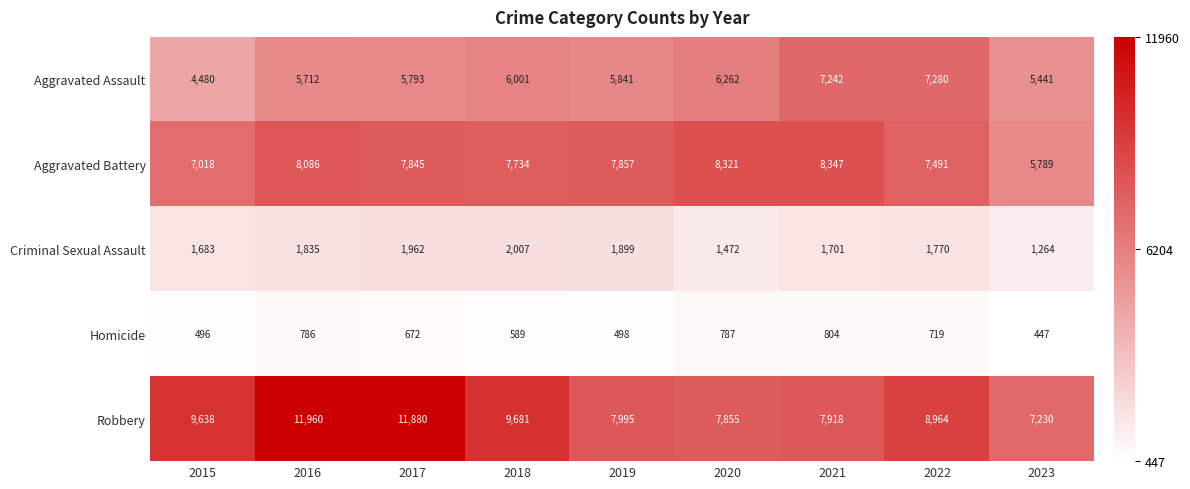

What is the difference between the highest and lowest values at 2016?

11174